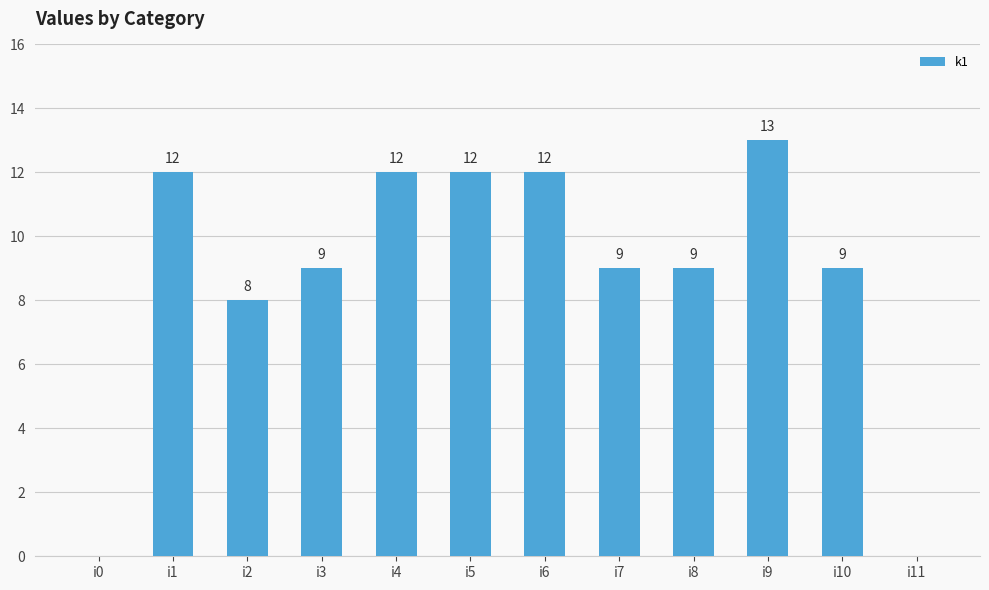

Between i3 and i4, which is larger?

i4